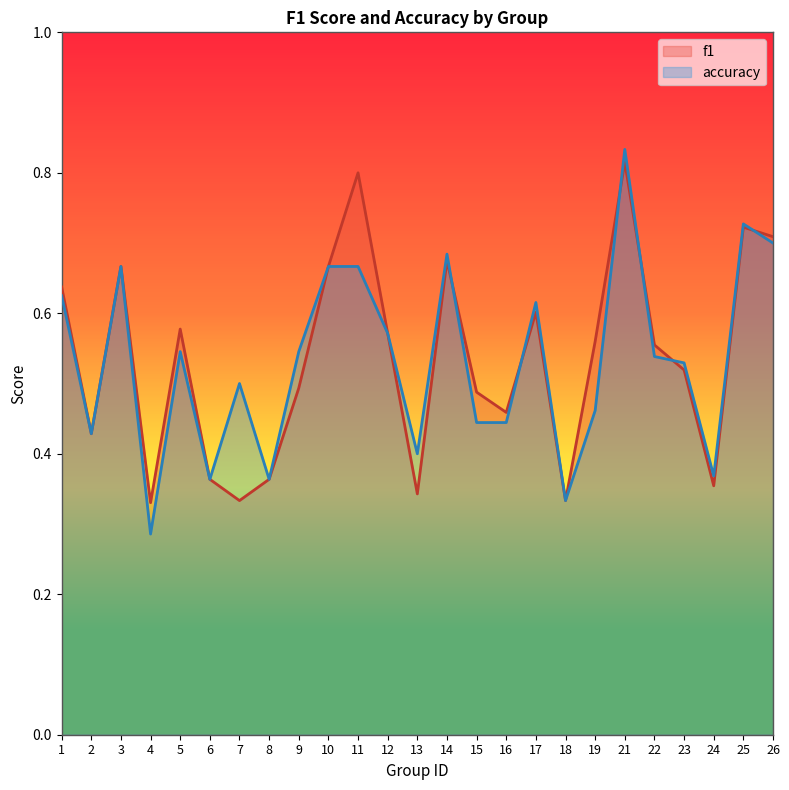

Is the value of accuracy at 10 greater than the value of f1 at 6?

Yes